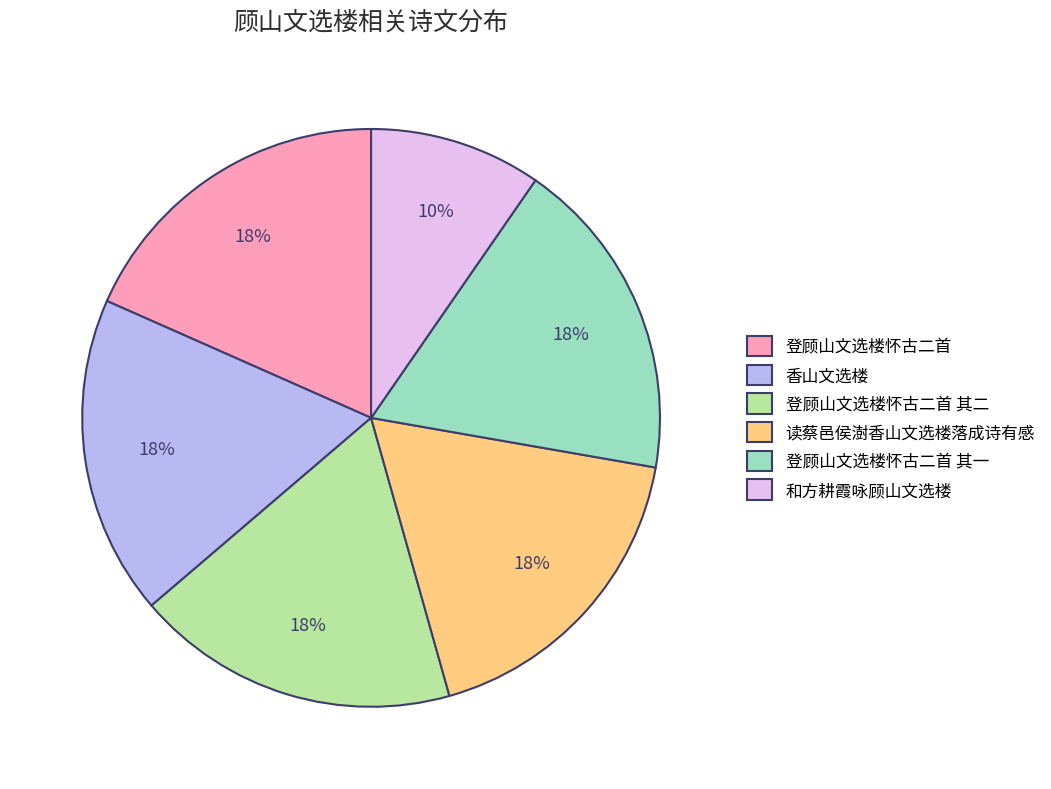

What percentage is the 登顾山文选楼怀古二首 其二 slice, to the nearest percent?

18%